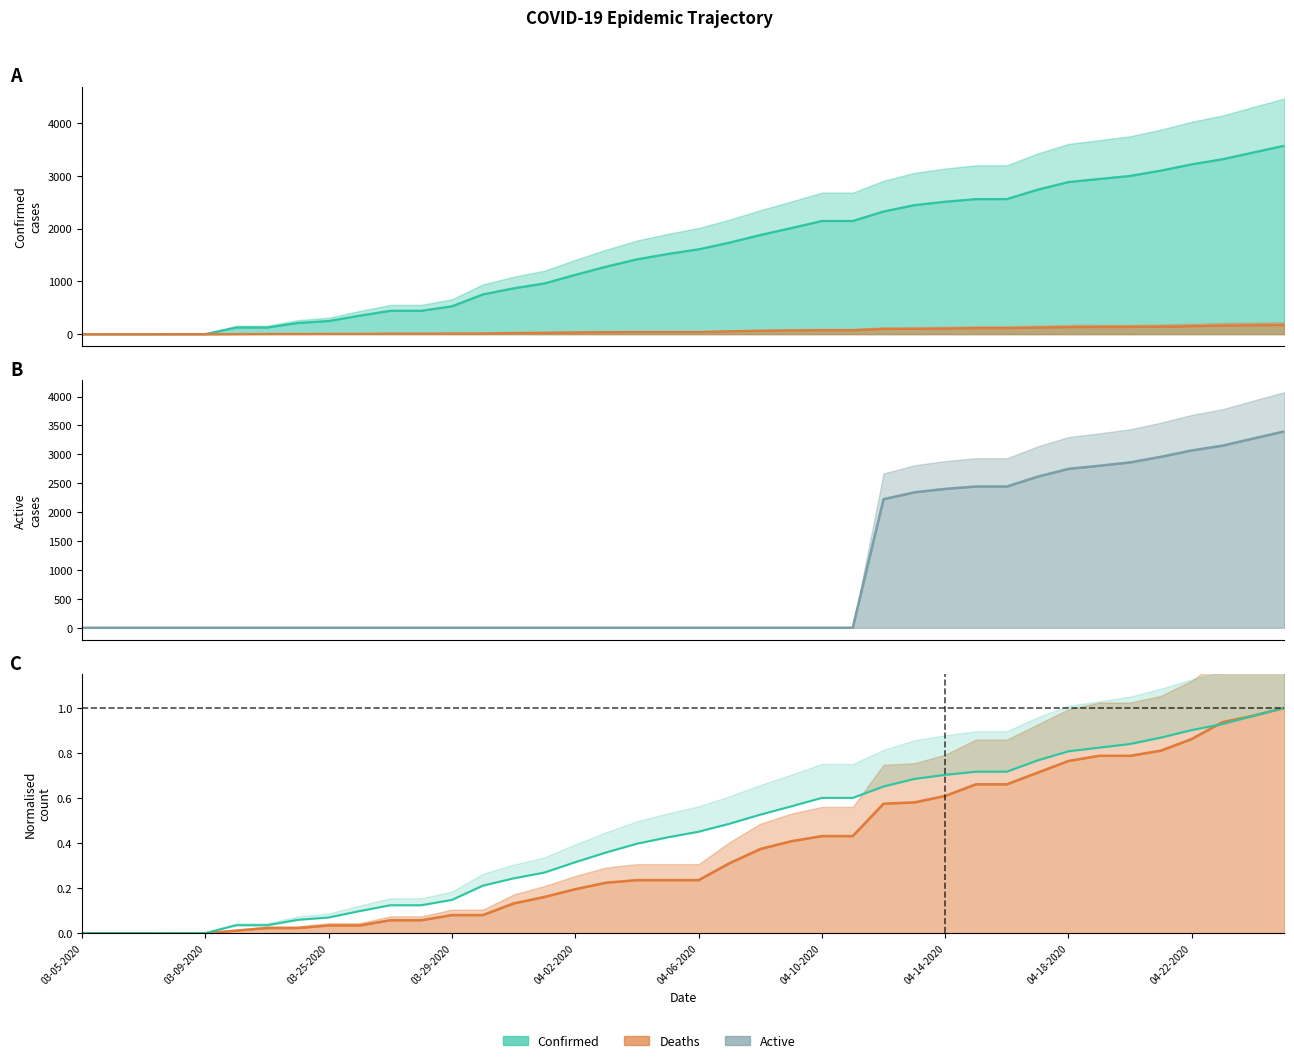

Between 04-07-2020 and 04-01-2020, which is larger?

04-07-2020